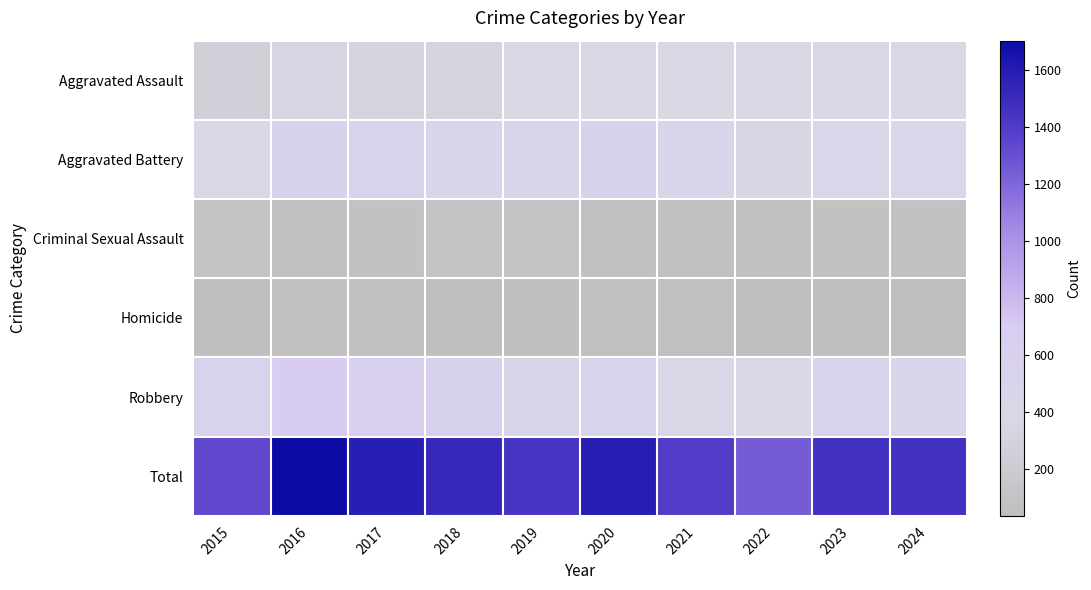

What is the total value across all series at 2018?

3038